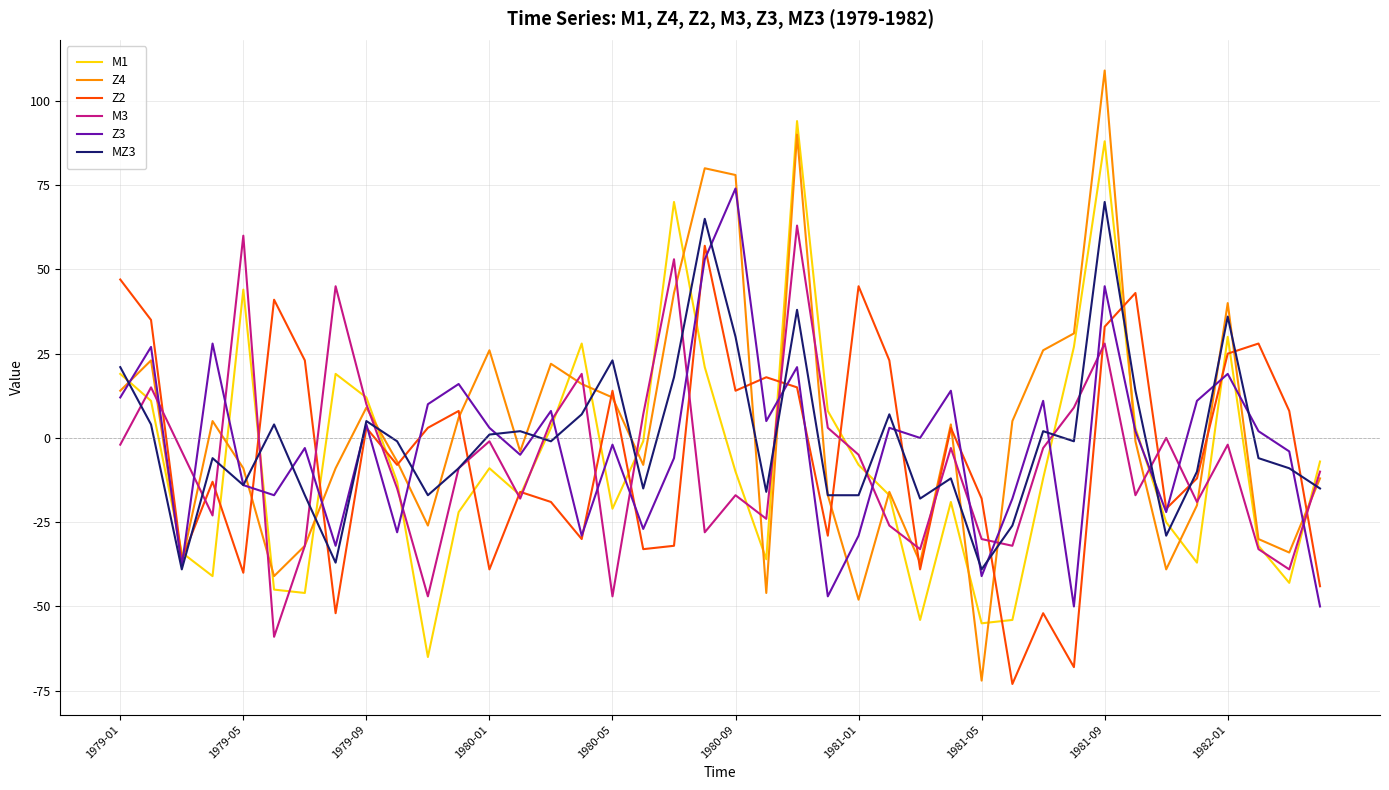

Which series has the widest spread of values?

Z4